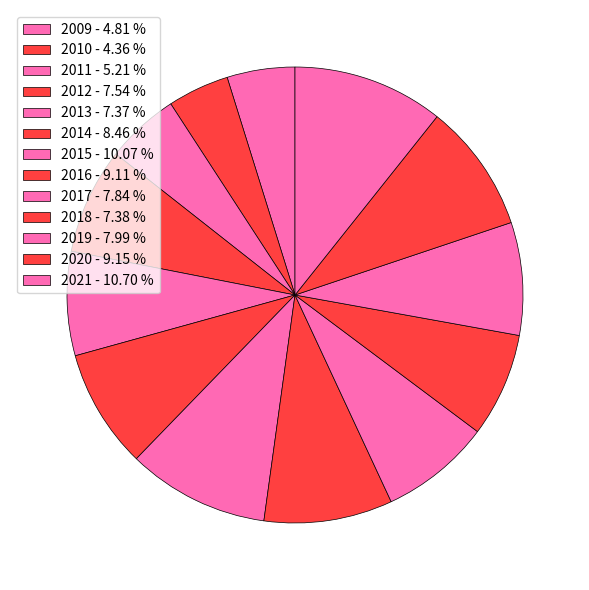

True or false: 2014 accounts for 1% of the total.

False